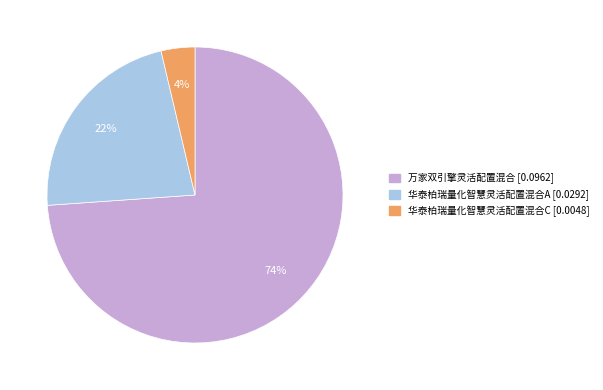

How many segments does this pie chart have?

3